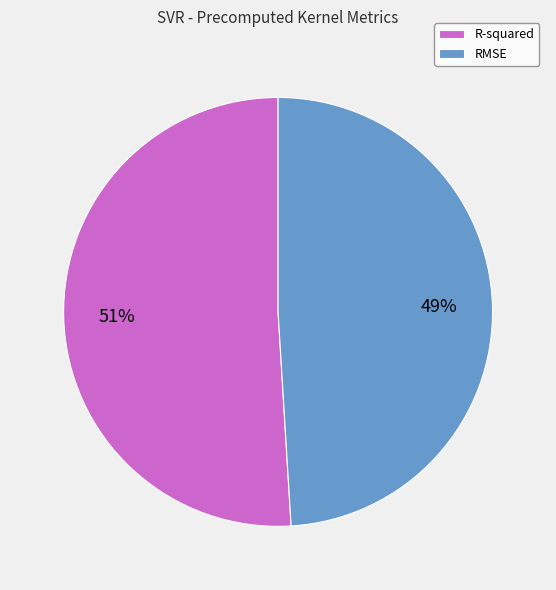

True or false: R-squared accounts for 51% of the total.

True